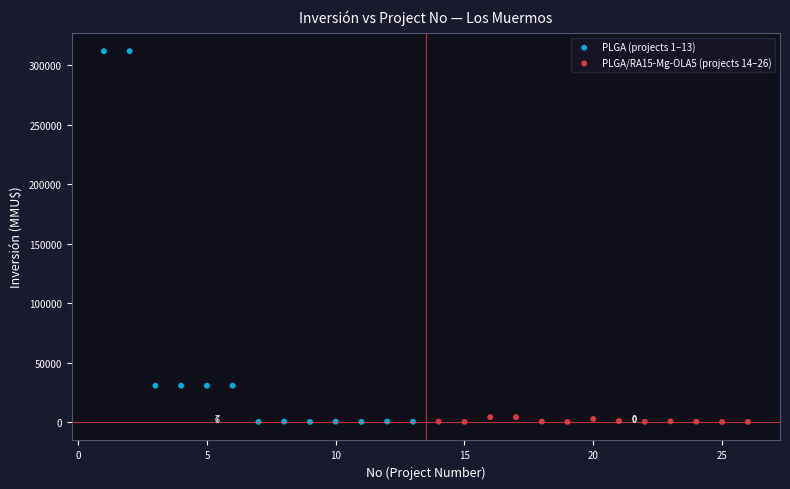

Which series has the largest Y range (max minus min)?

PLGA (projects 1–13)